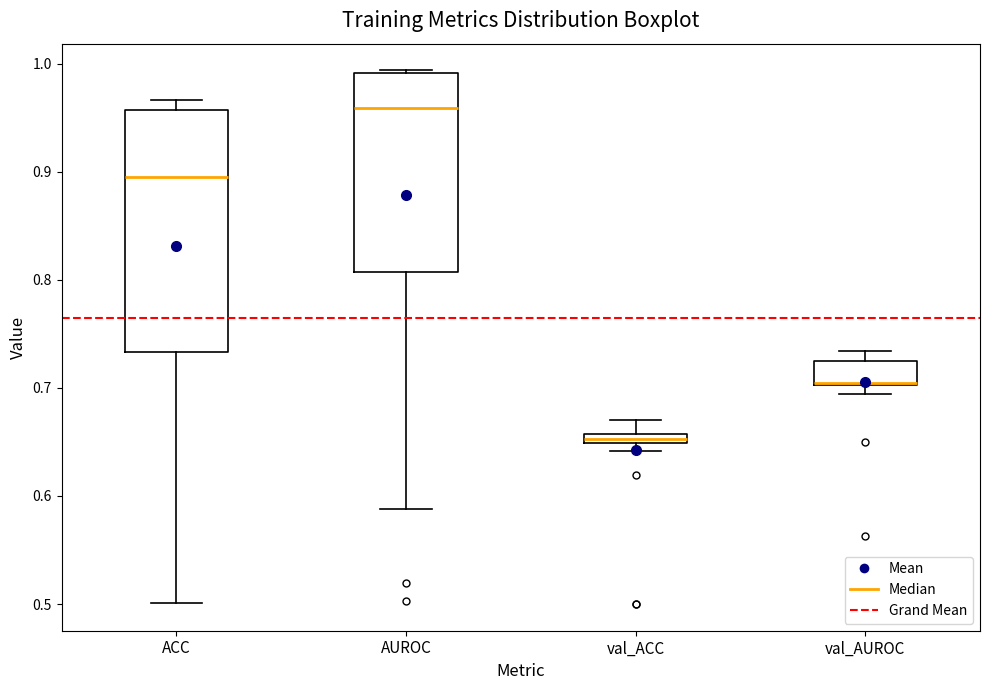

Where is the lower edge of the box for val_ACC on the y-axis? The values are not printed on the chart, so give them approximately, as read against the axis.

0.65